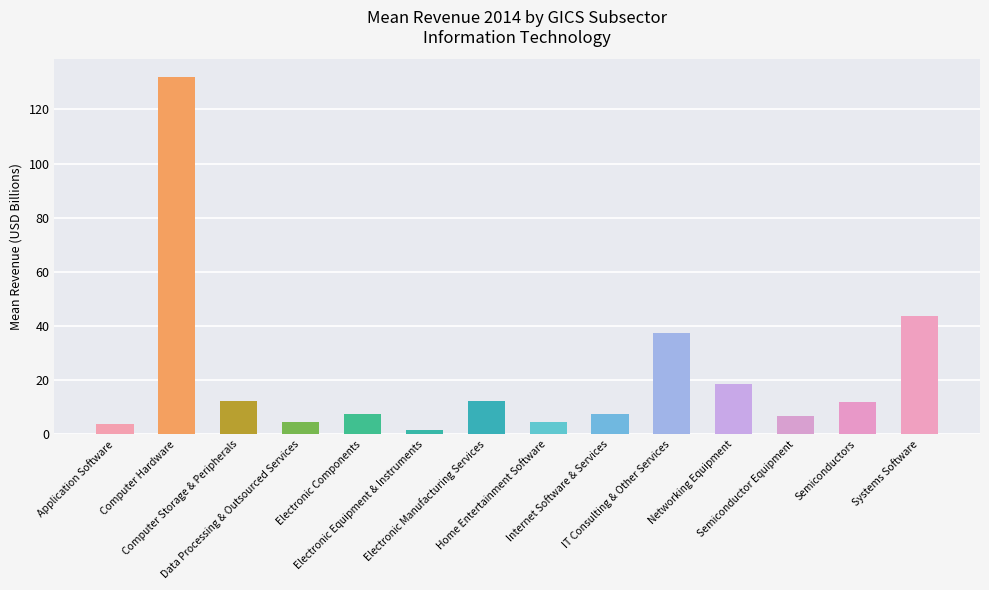

The value at Computer Hardware is 131.9. True or false?

True